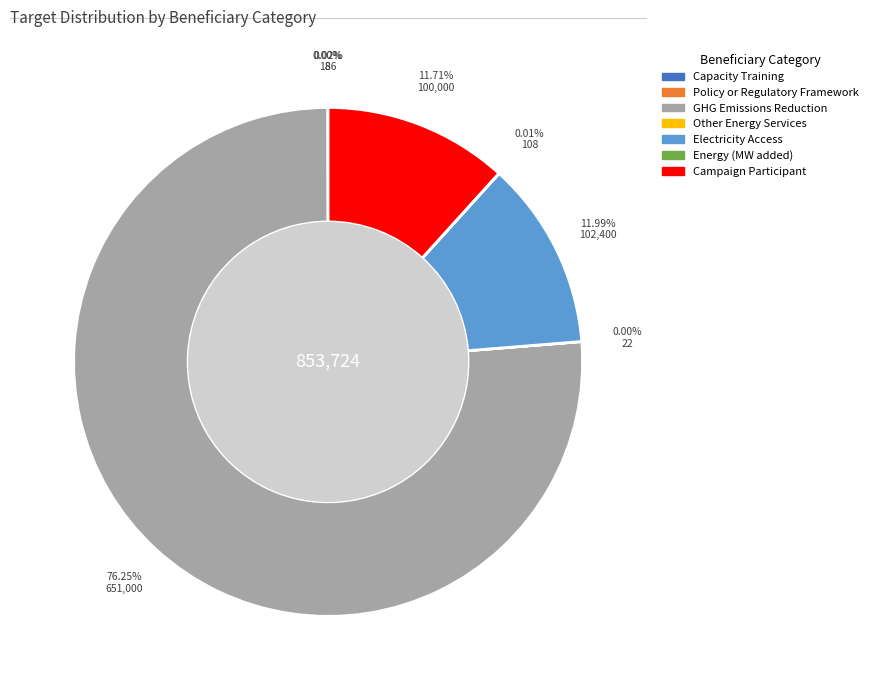

Does GHG Emissions Reduction represent more than half of the total?

Yes